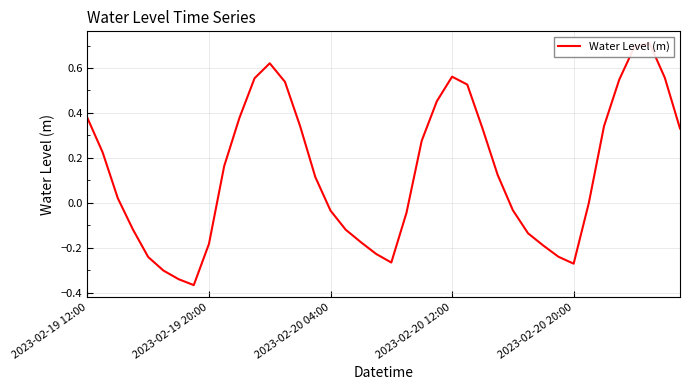

At which category does the data reach its first local peak?

12